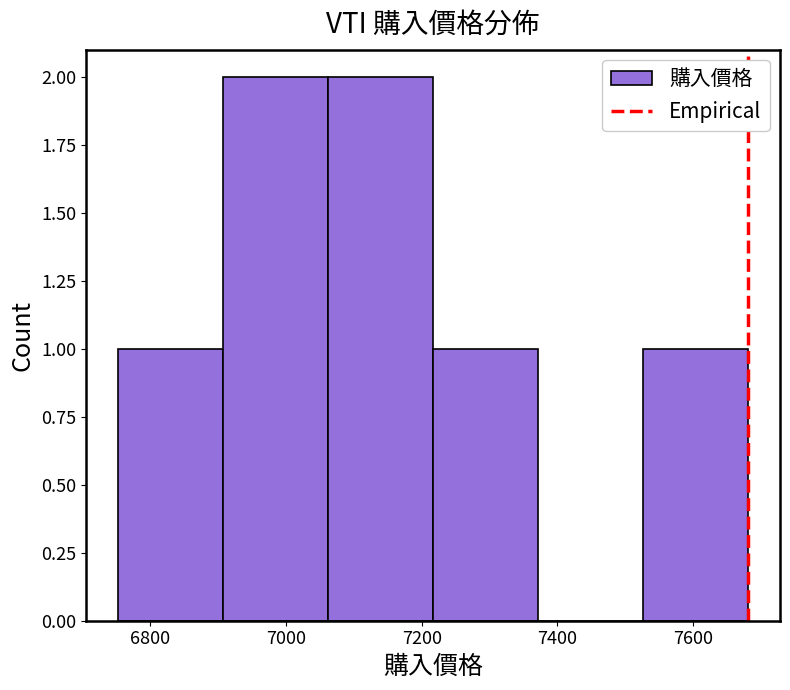

What is the height of the bar covering 6900 to 7060 on the x-axis? Neither the bar edges nor the heights are printed on the chart, so give them approximately, as read against the axes.

2